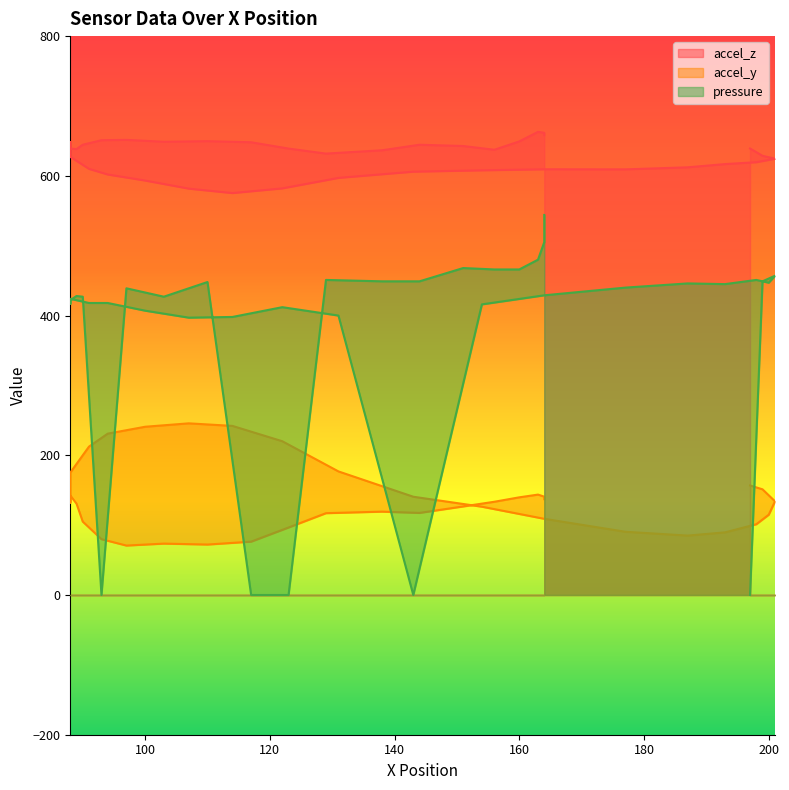

Read the accel_y value at 140.

143.7